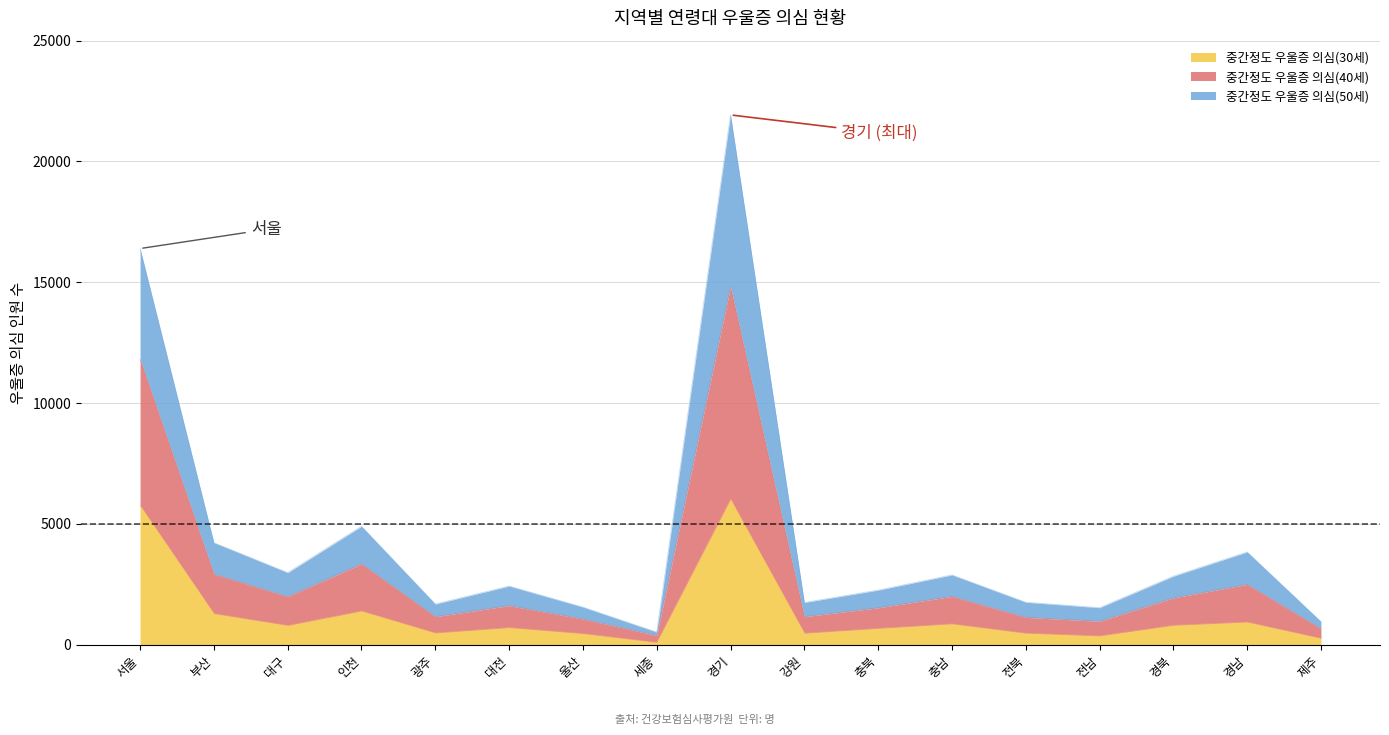

At which category is the sum across all series the highest?

경기